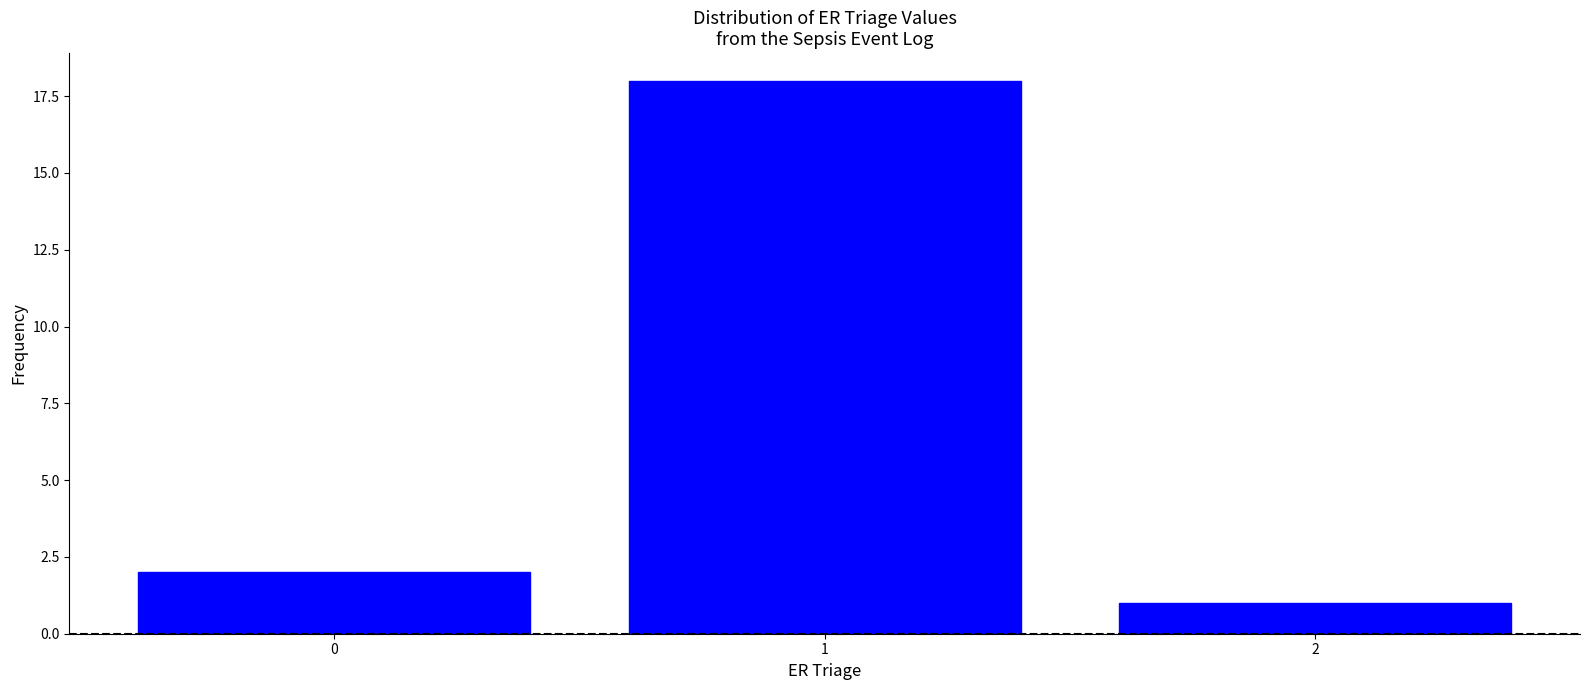

Reading left to right, transcribe all the data shown in this chart.

0=2	1=18	2=1